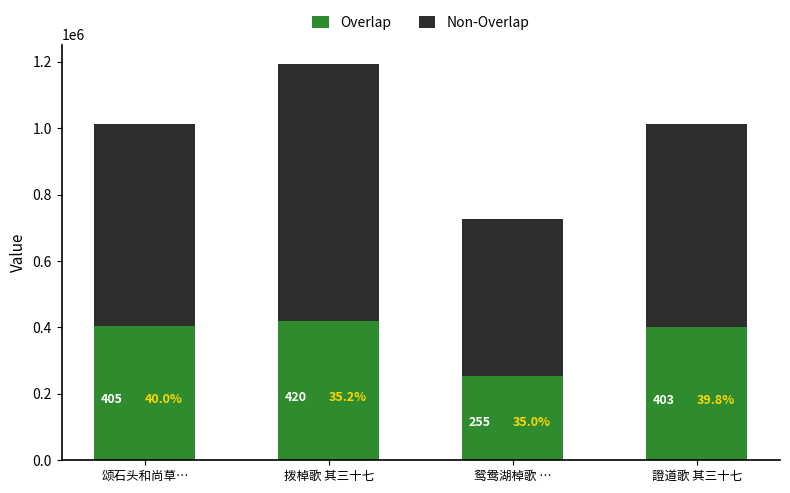

Are the bars grouped side by side (vs. stacked)?

No